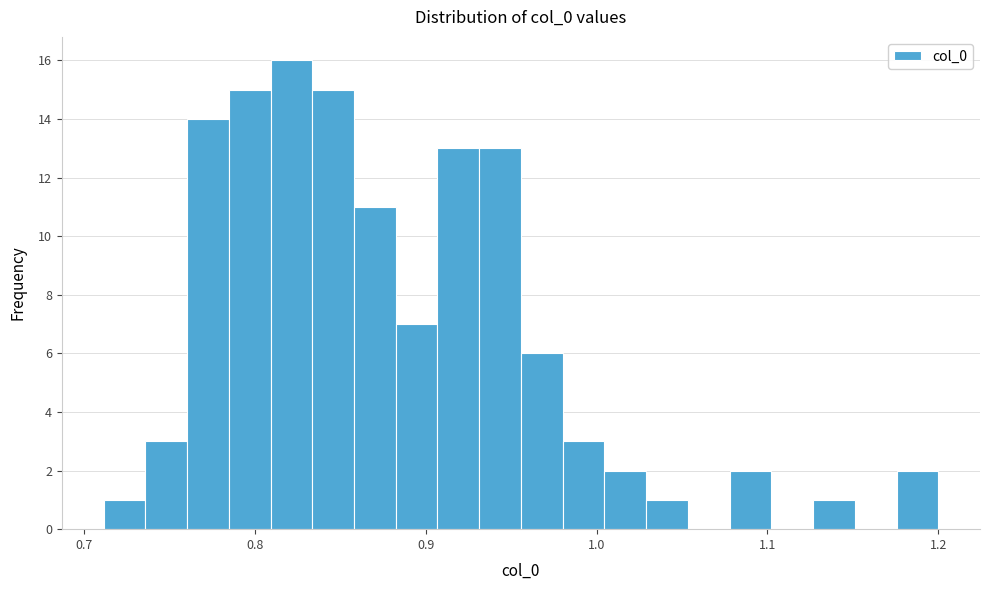

Read against the x-axis, roughly where is the centre of the tallest bar?

0.82